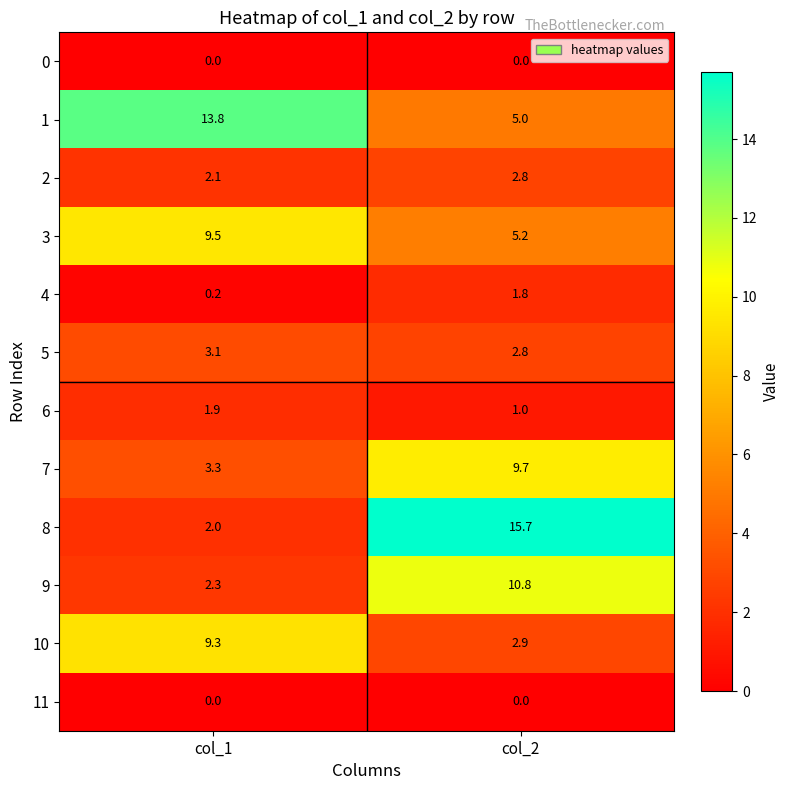

At how many categories does at least one series exceed 15?

1